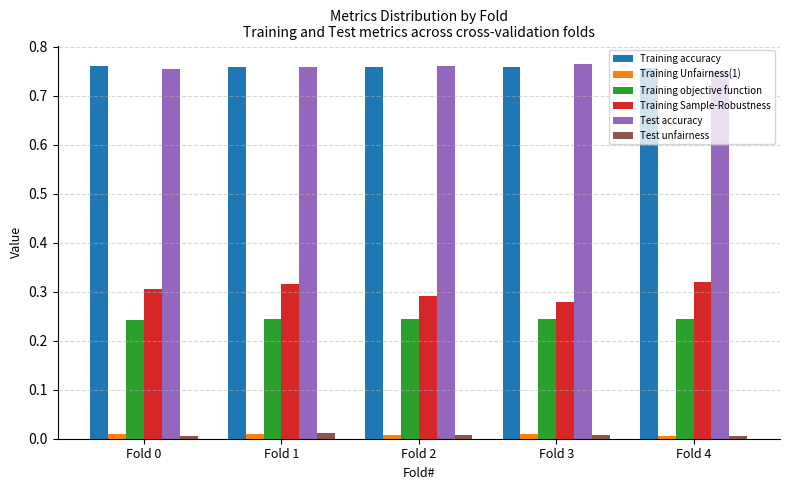

Is the value of Training accuracy at Fold 0 greater than the value of Training Sample-Robustness at Fold 1?

Yes